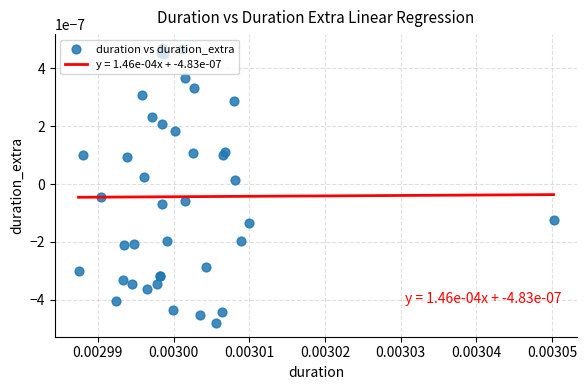

How many lines are shown in the chart?

1